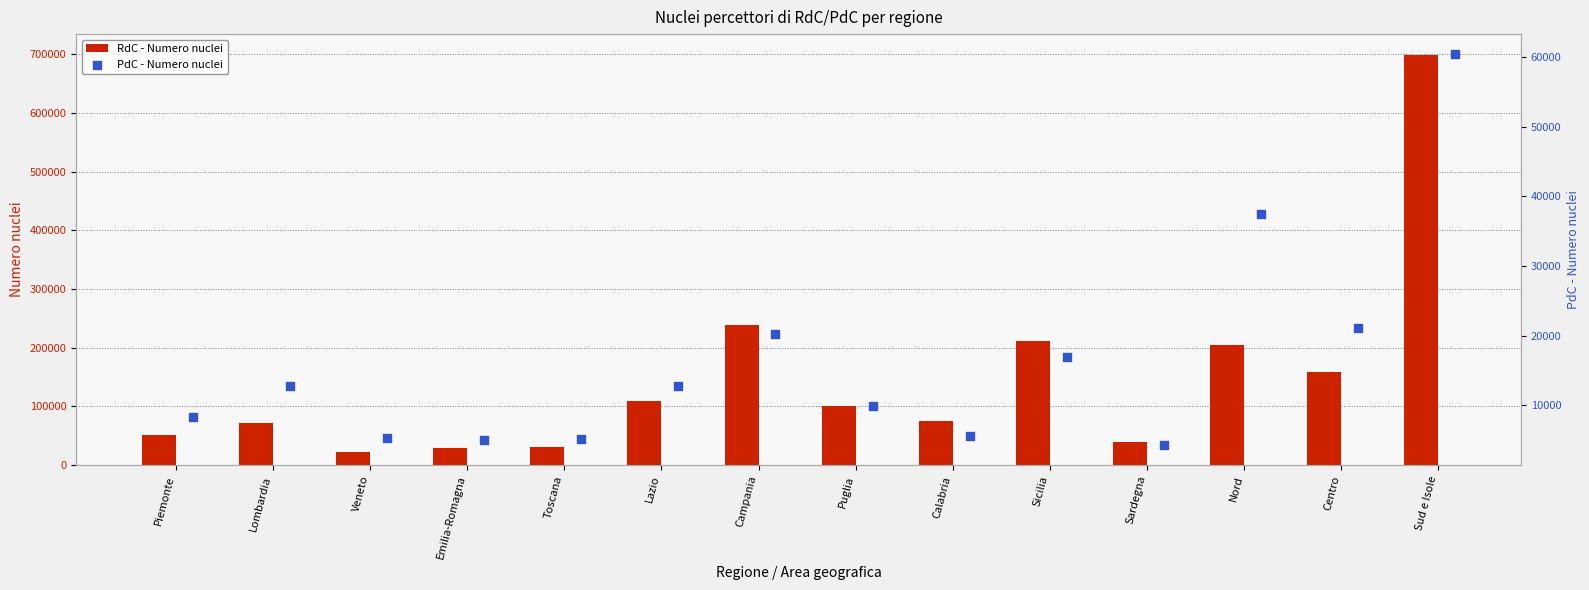

Which series has the largest total across all categories?

RdC - Numero nuclei